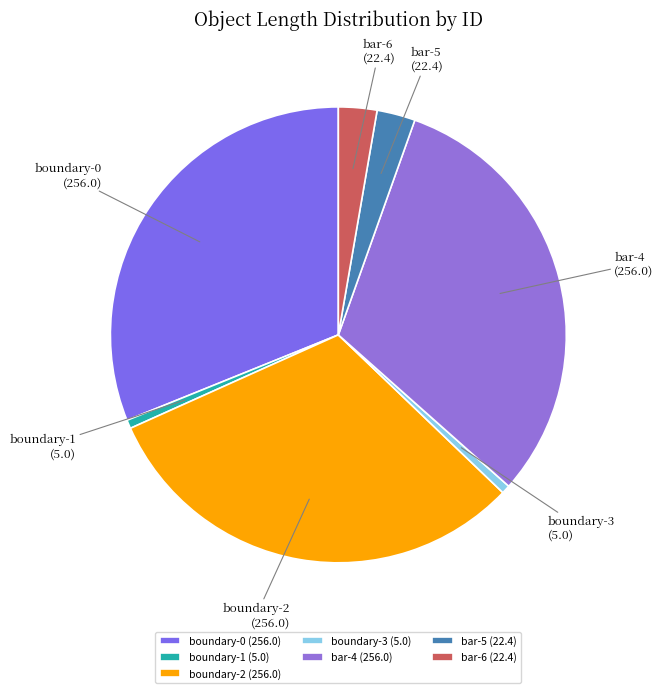

How many segments does this pie chart have?

7